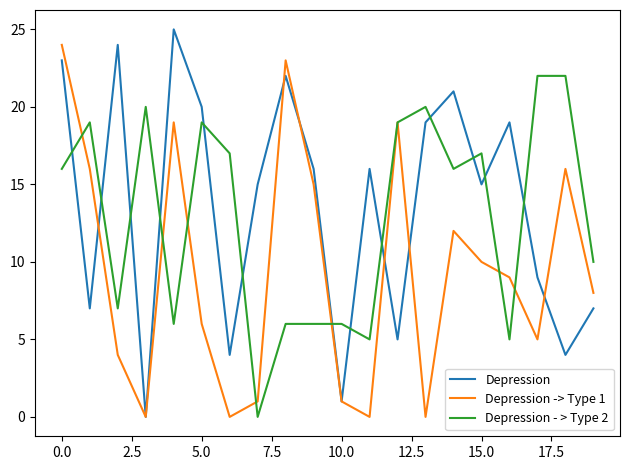

Which series ends up on top after the final intersection of Depression - > Type 2 and Depression?

Depression - > Type 2